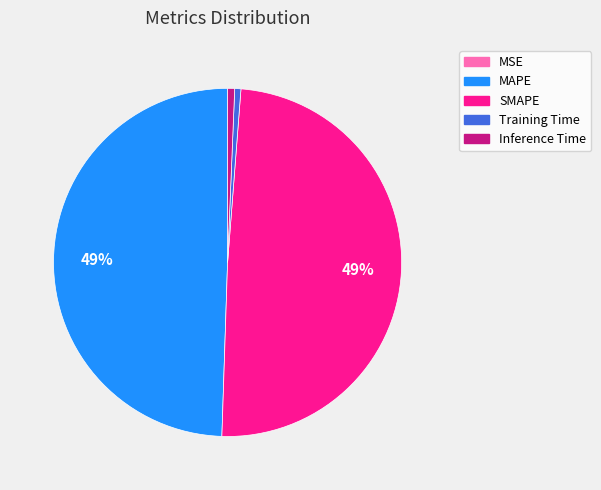

To the nearest percent, what is the combined percentage of SMAPE and Training Time?

50%